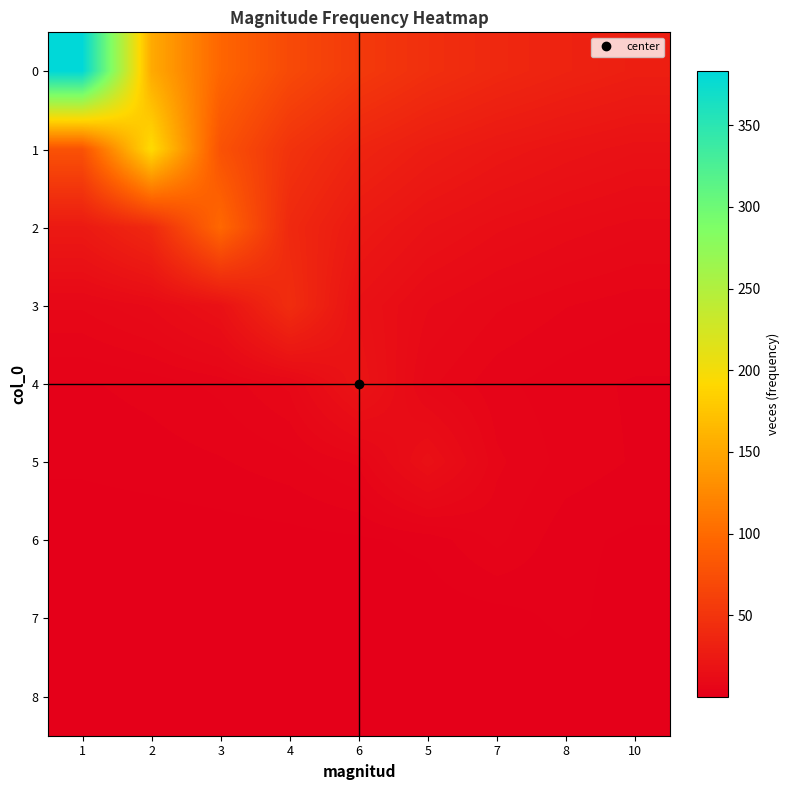

Which has a higher value, 10 or 2?

2